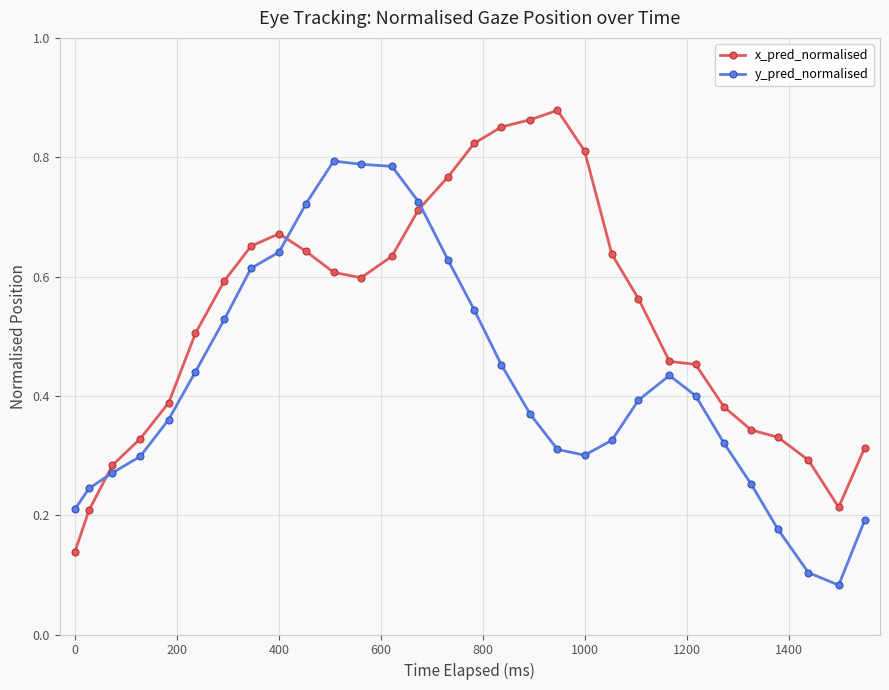

Count the x_pred_normalised values in the range 0 to 1.

30